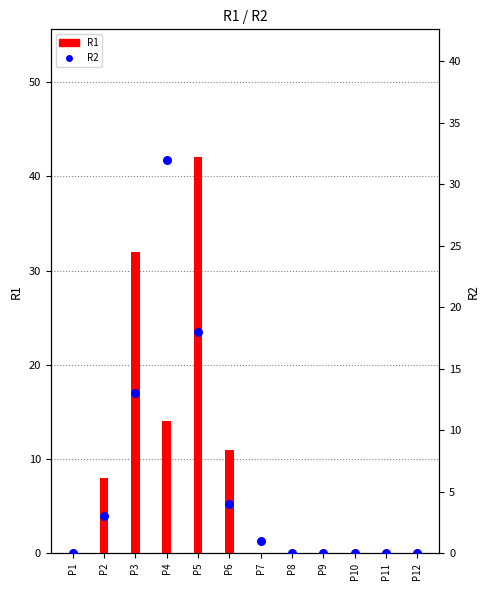

At which category is the sum across all series the highest?

P5